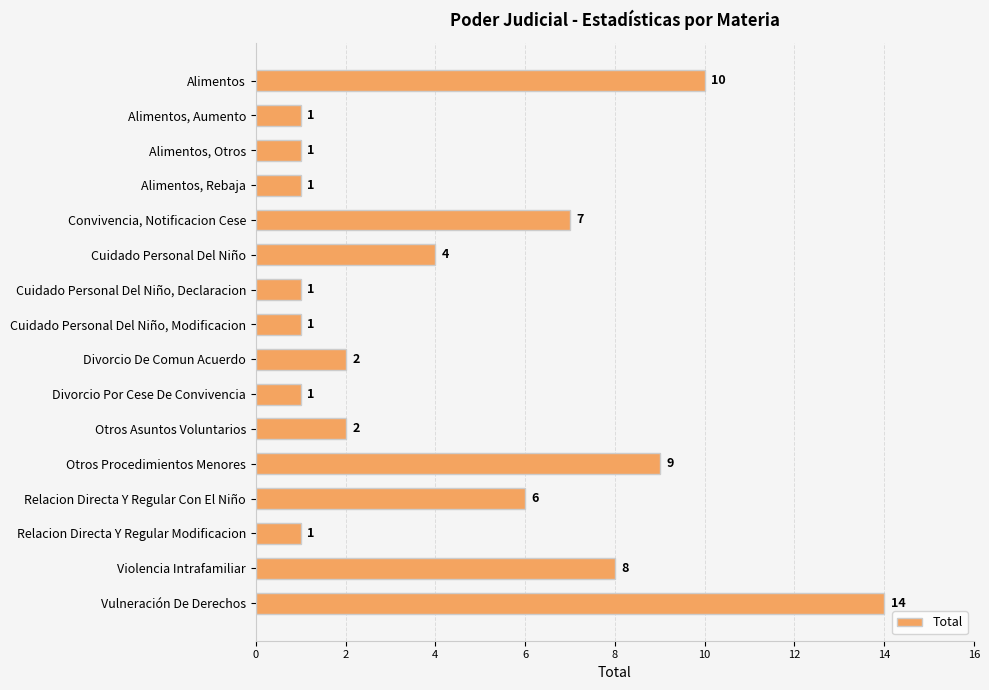

Approximately how many times larger is the value at Relacion Directa Y Regular Con El Niño compared to Cuidado Personal Del Niño, Declaracion?

6.0